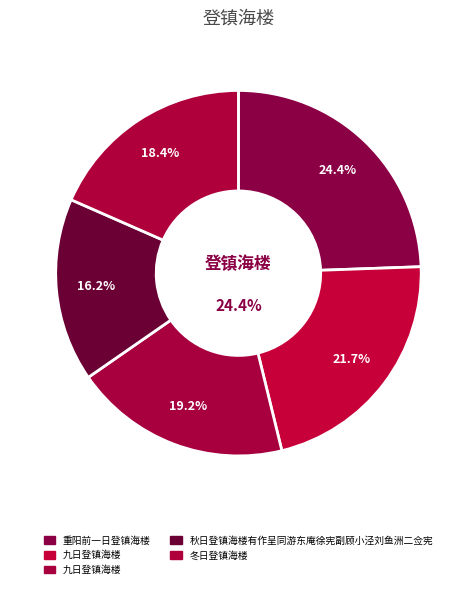

Combined, do 秋日登镇海楼有作呈同游东庵徐宪副顾小泾刘鱼洲二佥宪 and 冬日登镇海楼 account for over 50%?

No